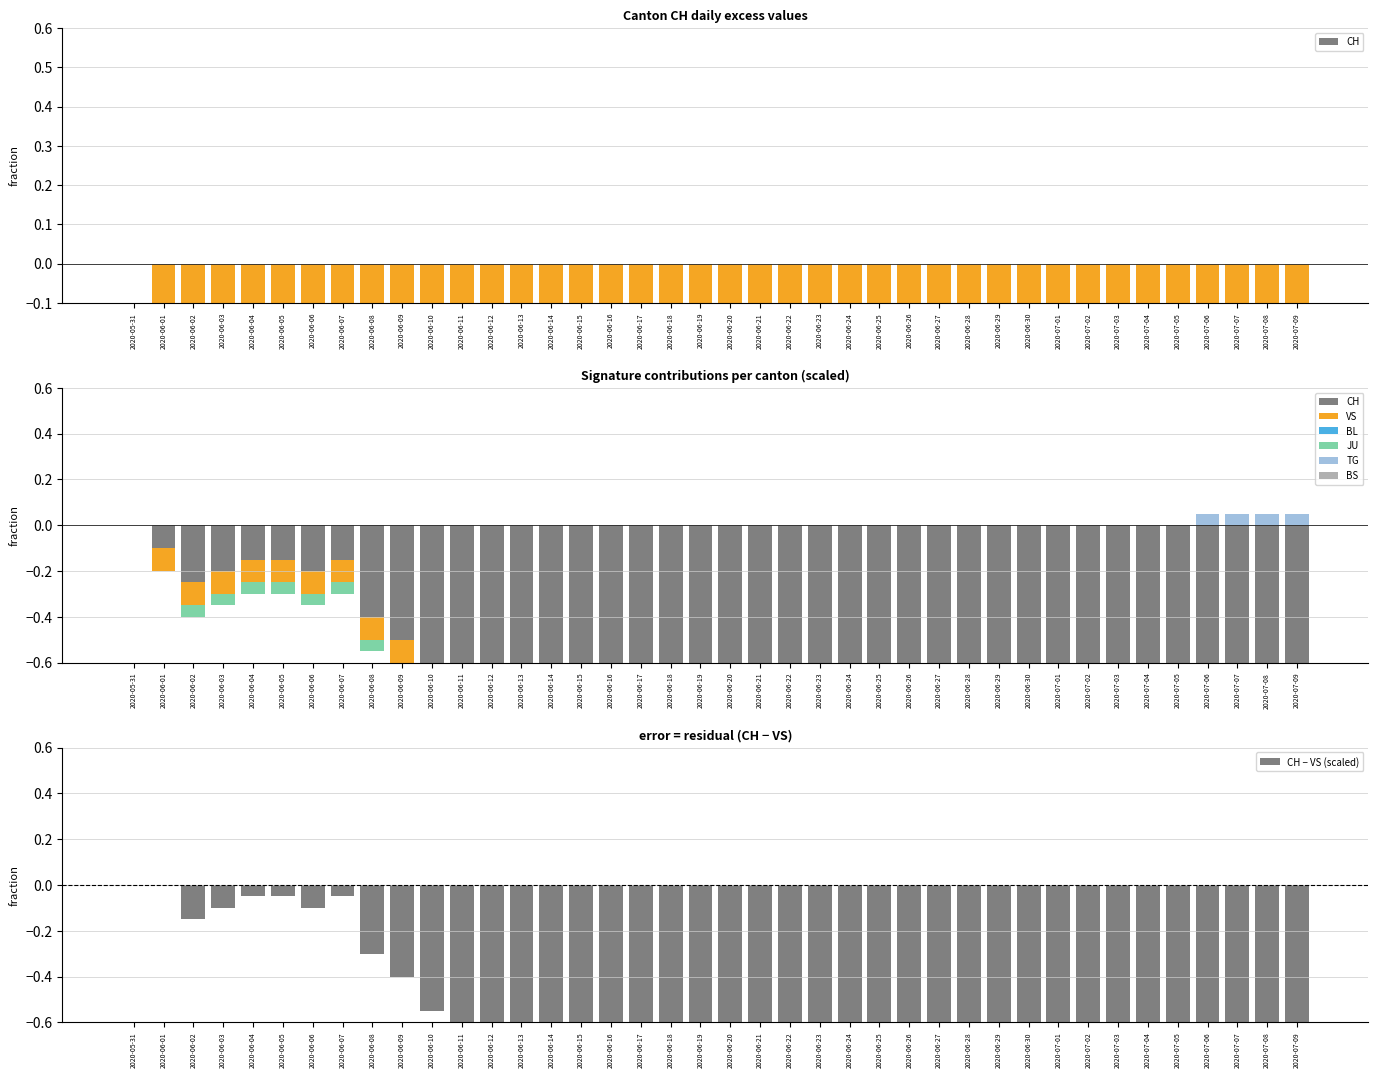

What is the difference between the second highest and minimum values in the VS series?

0.1